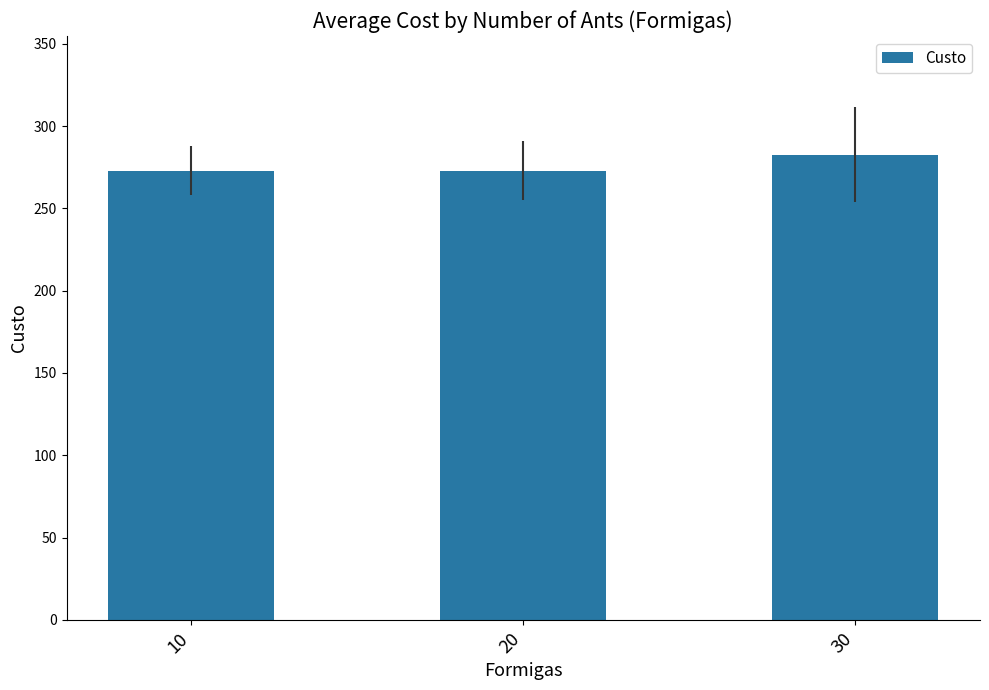

Are the bars horizontal?

No